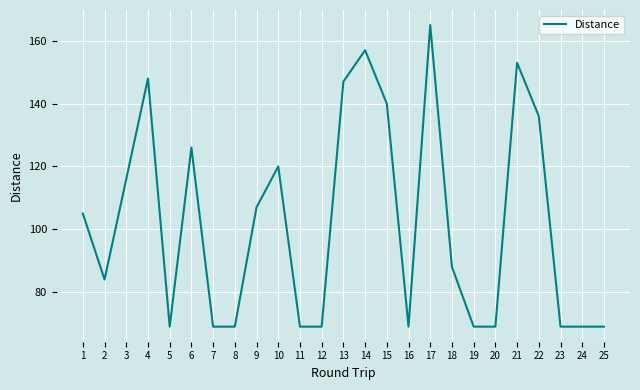

What is the smallest value displayed?

69